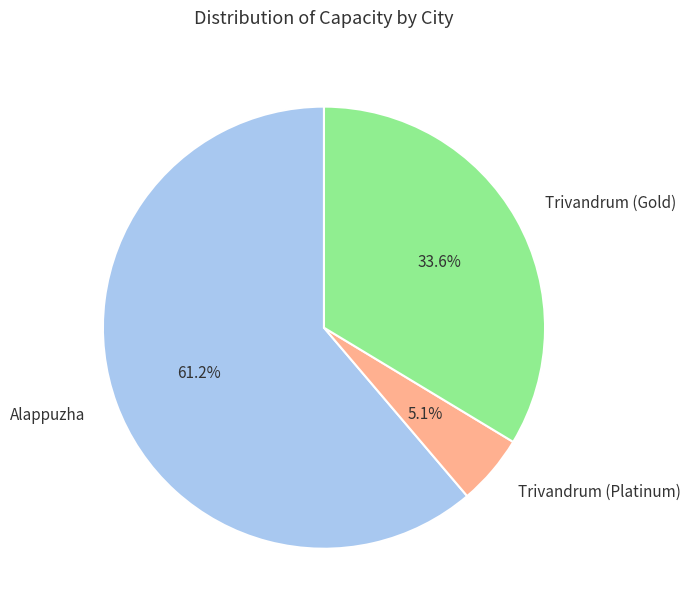

Count the number of slices in the pie.

3